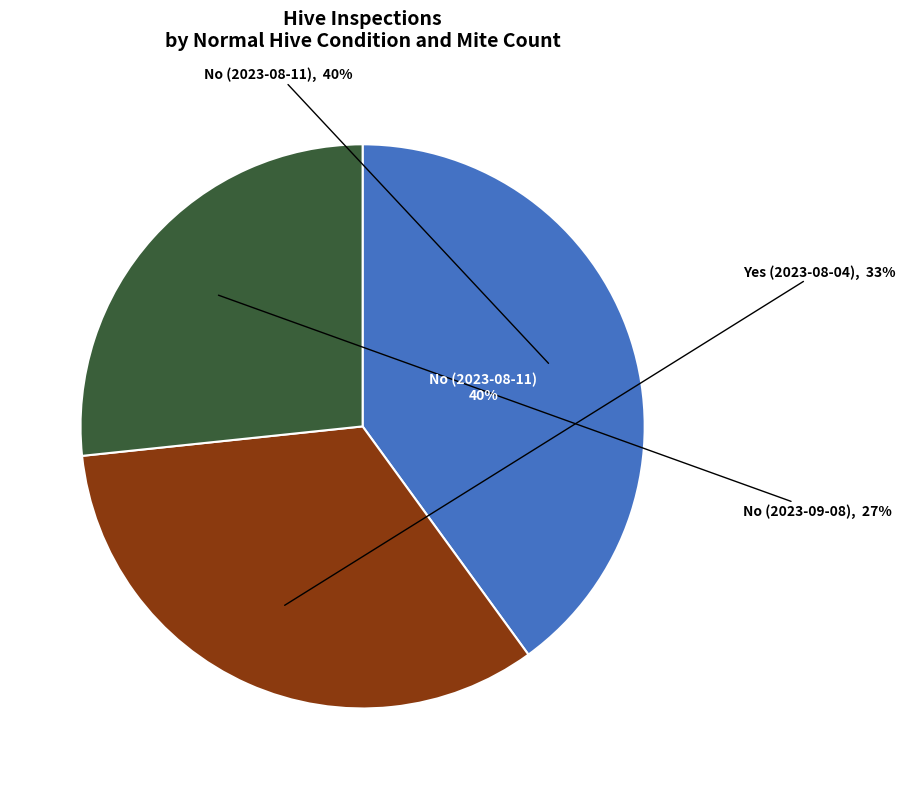

To the nearest percent, what portion does No (2023-08-11) represent?

40%